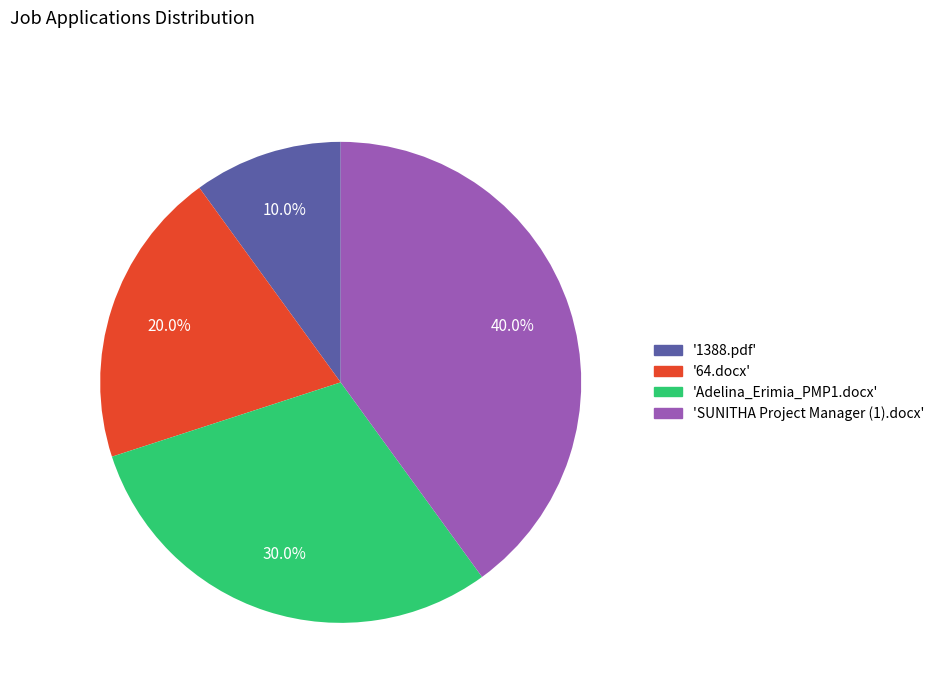

Which category has the smallest portion of the pie?

'1388.pdf'